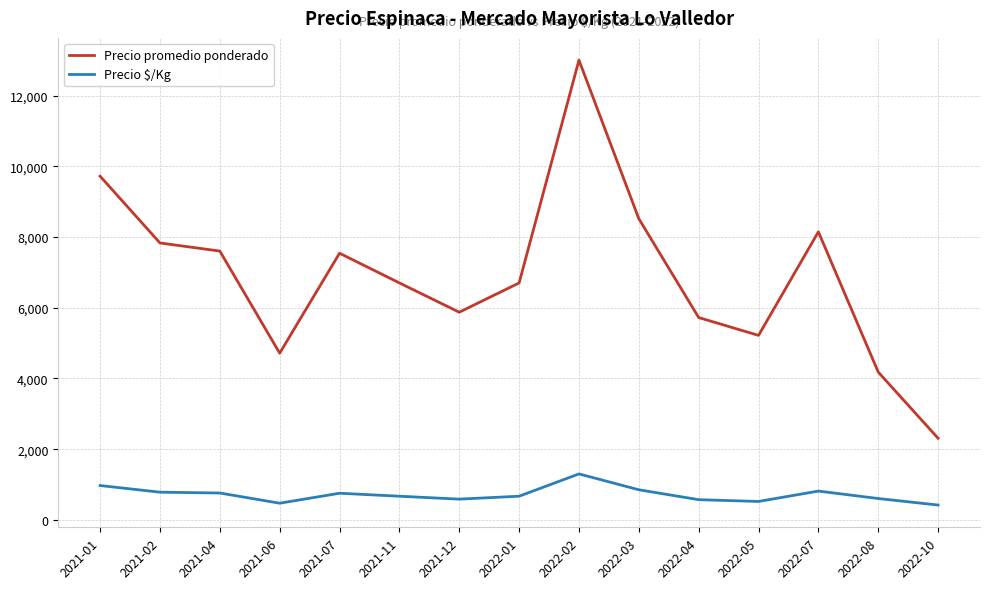

At which category is the sum across all series the highest?

2022-02